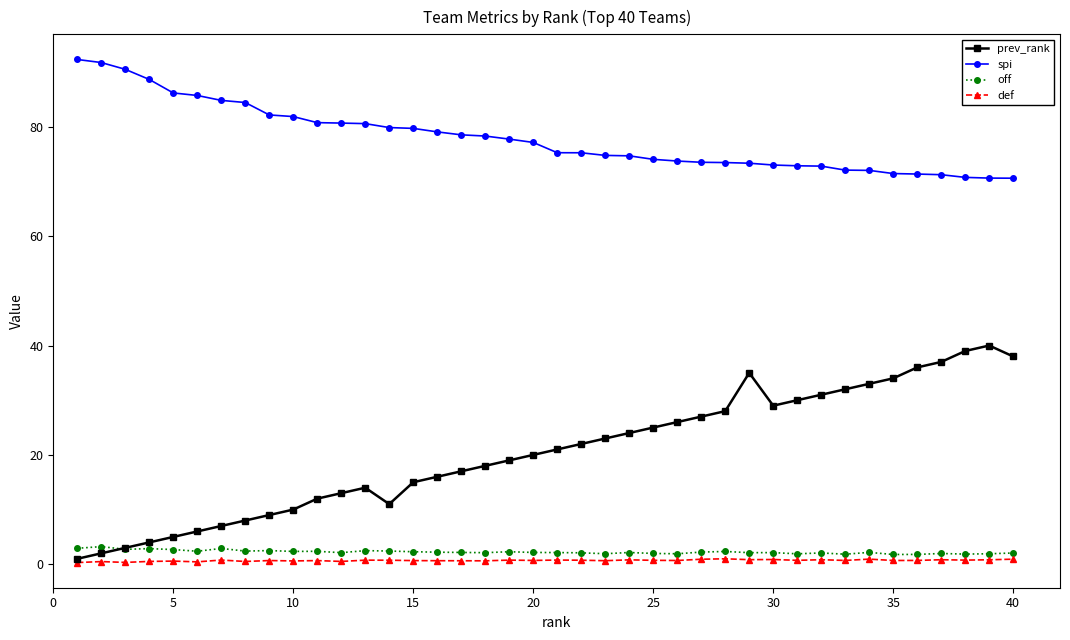

True or false: prev_rank has more than 0 interior local peaks.

True